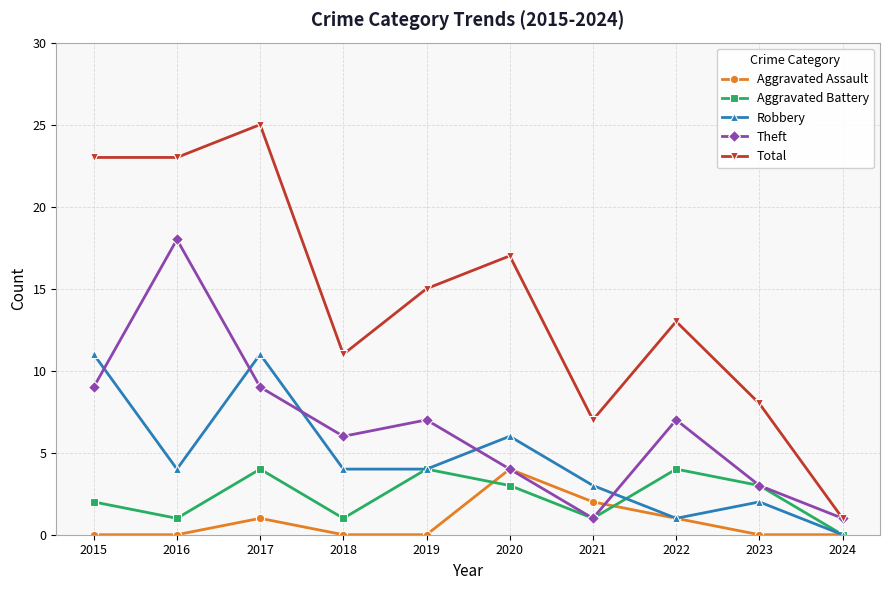

Which series has the widest spread of values?

Total